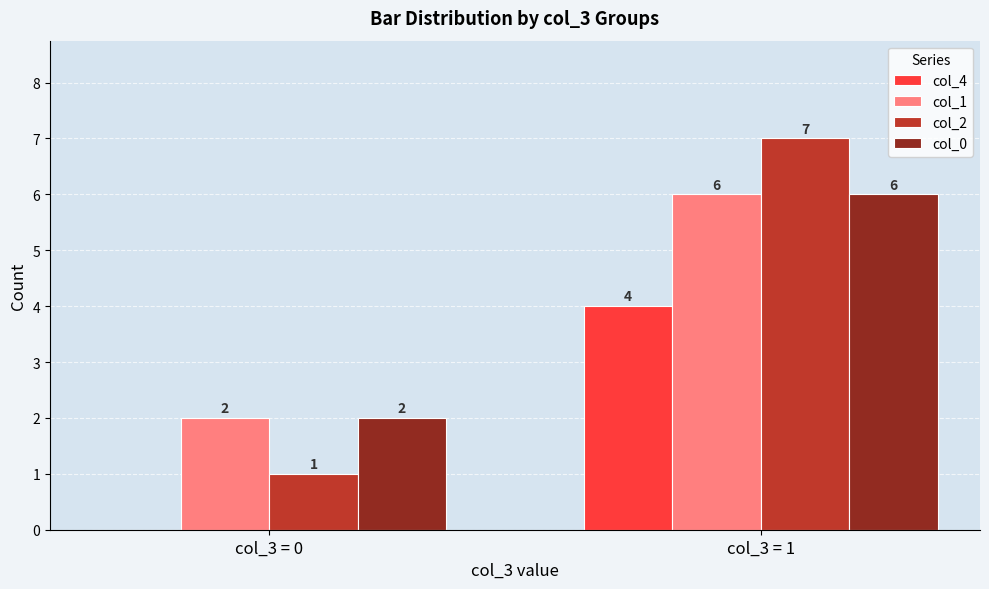

How many col_4 values are between 0 and 4?

2